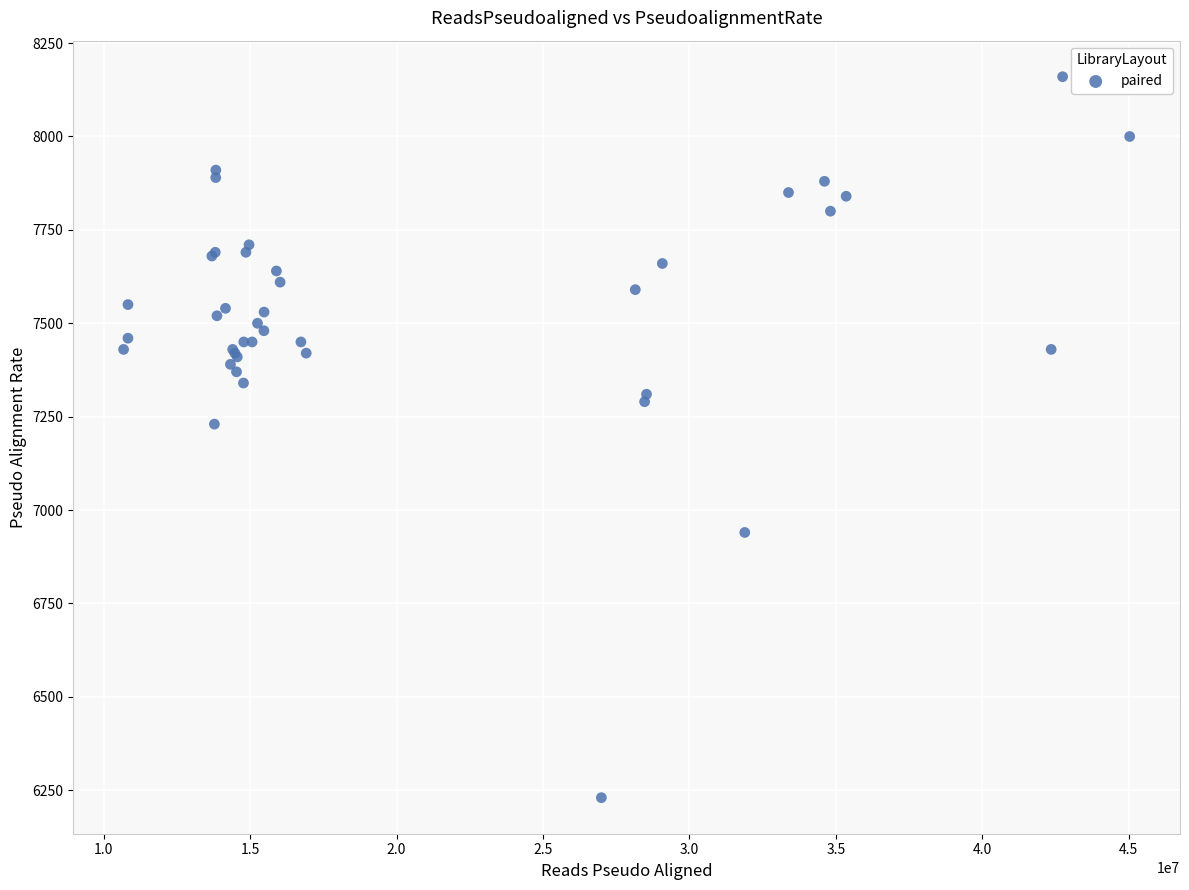

What Y value in the scatter plot is closest to 7194?

7230.0